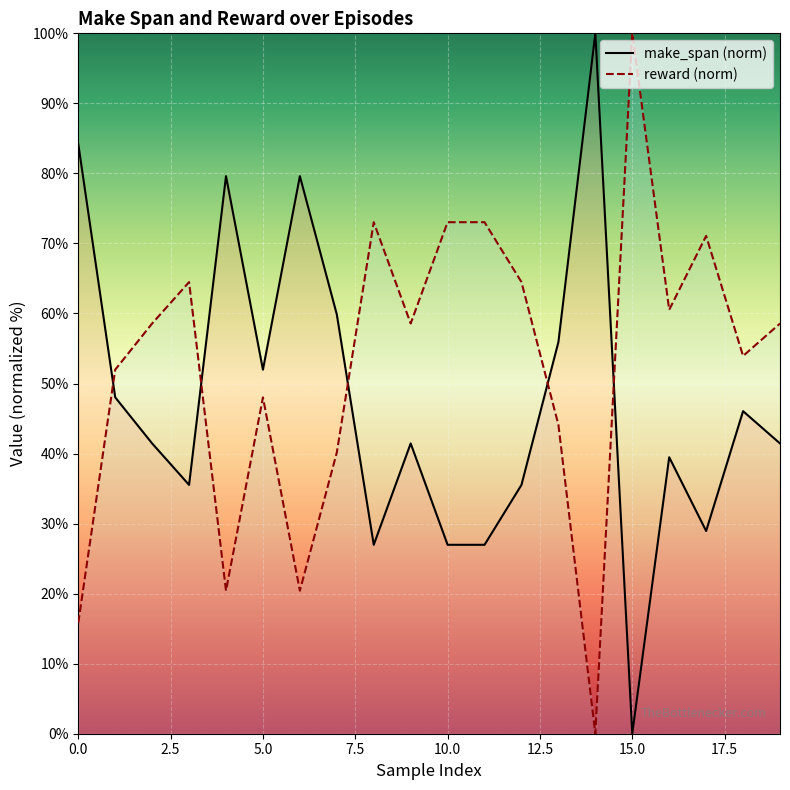

Reading right to left, list all the values displayed in this chart.

make_span: 19=41.4	18=46.1	17=28.9	16=39.5	15=0.0	14=100.0	13=55.9	12=35.5	11=27.0	10=27.0	9=41.4	8=27.0	7=59.9	6=79.6	5=52.0	4=79.6	3=35.5	2=41.4	1=48.0	0=84.2
reward: 19=58.6	18=53.9	17=71.1	16=60.5	15=100.0	14=0.0	13=44.1	12=64.5	11=73.0	10=73.0	9=58.6	8=73.0	7=40.2	6=20.4	5=48.0	4=20.4	3=64.5	2=58.6	1=52.0	0=15.8